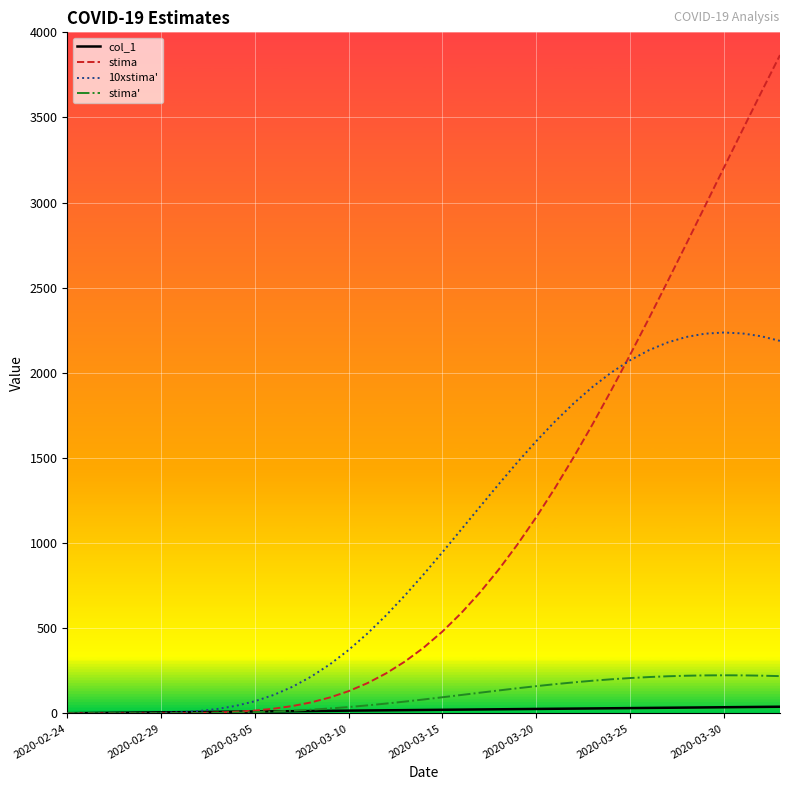

What is the highest value of the stima series?

3866.5